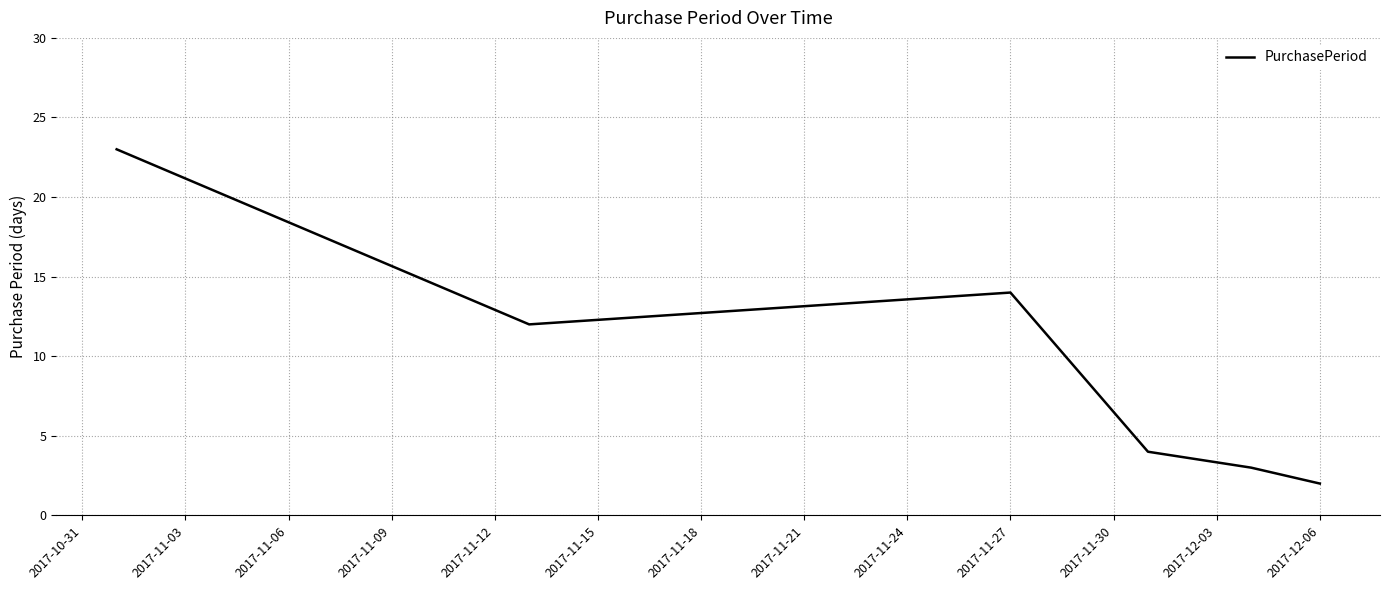

How many distinct data groups are displayed?

1